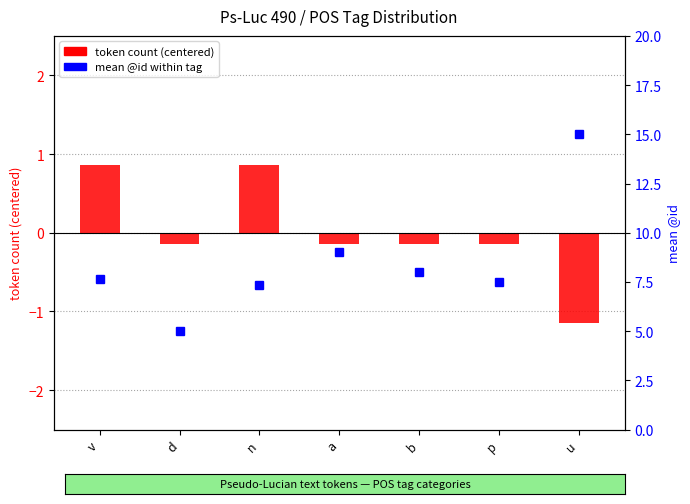

What is the difference between the maximum and minimum values in the token count (centered) series?

2.0